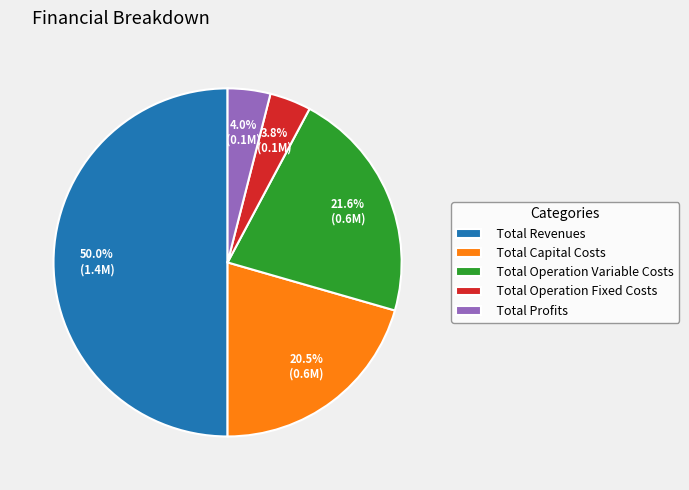

To the nearest percent, what is the average slice percentage?

20%